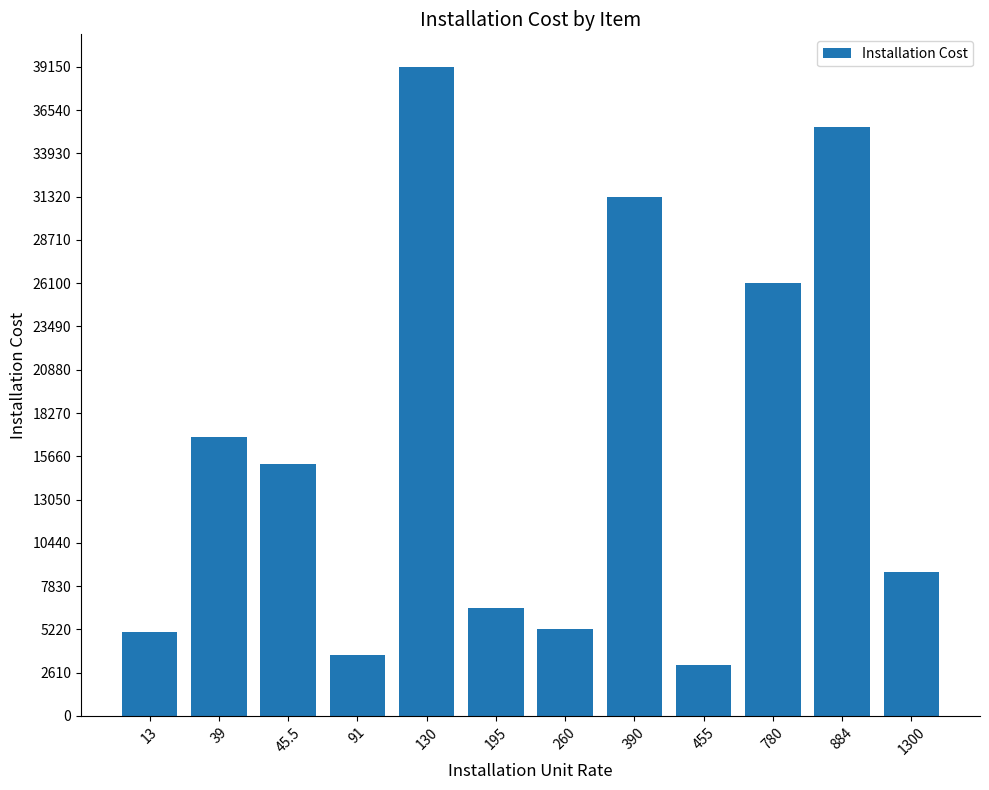

What is the value of the 6th bar from the left?

6525.0